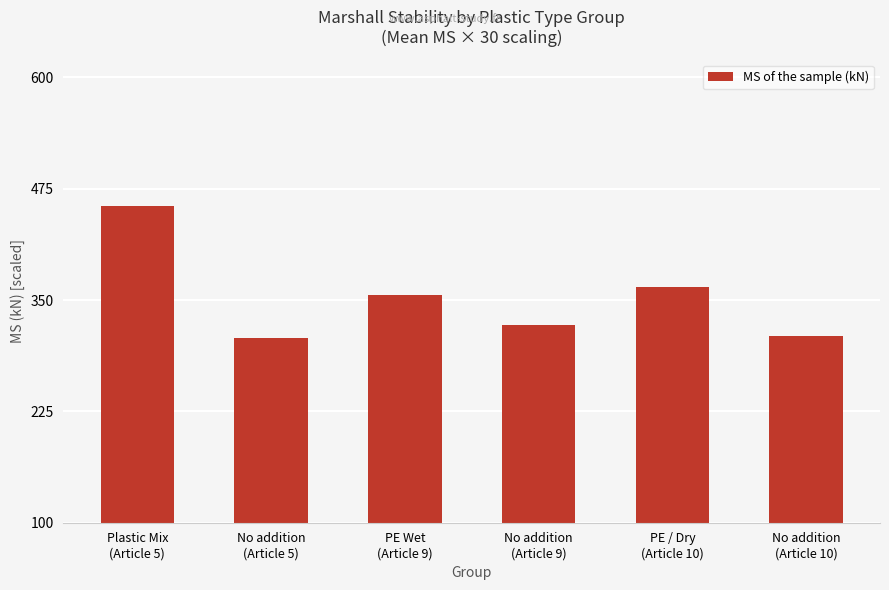

What is the value of the 4th bar from the left?

322.2